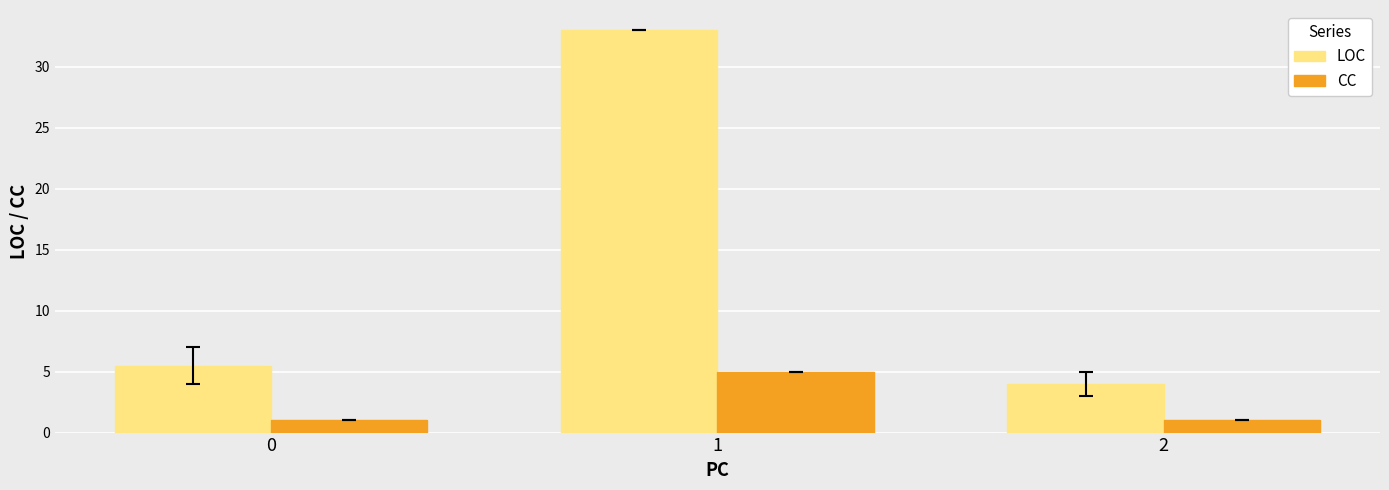

What is the difference between the LOC values at 2 and 0?

1.5